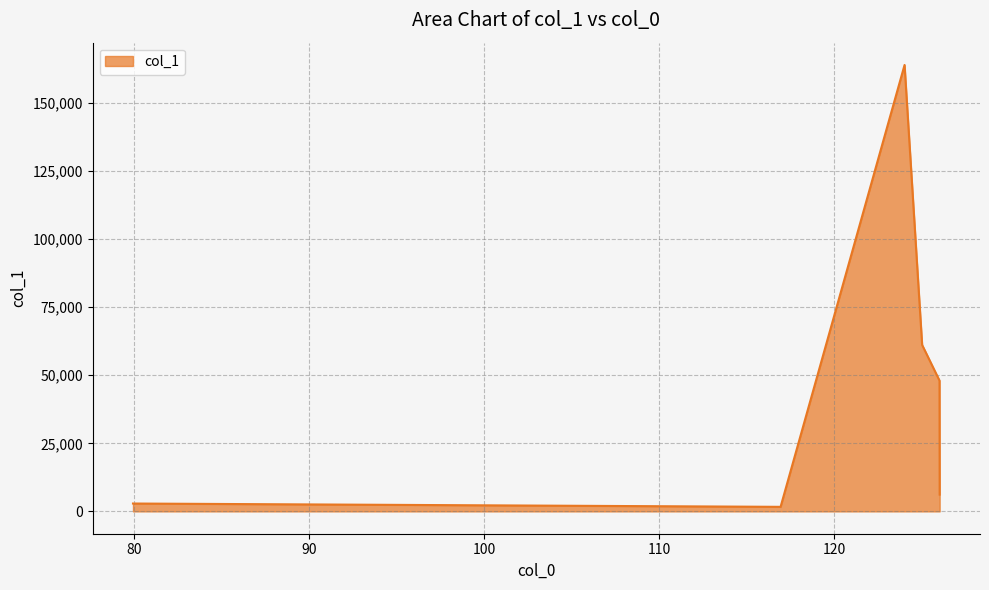

What is the greatest value displayed?

163984.0